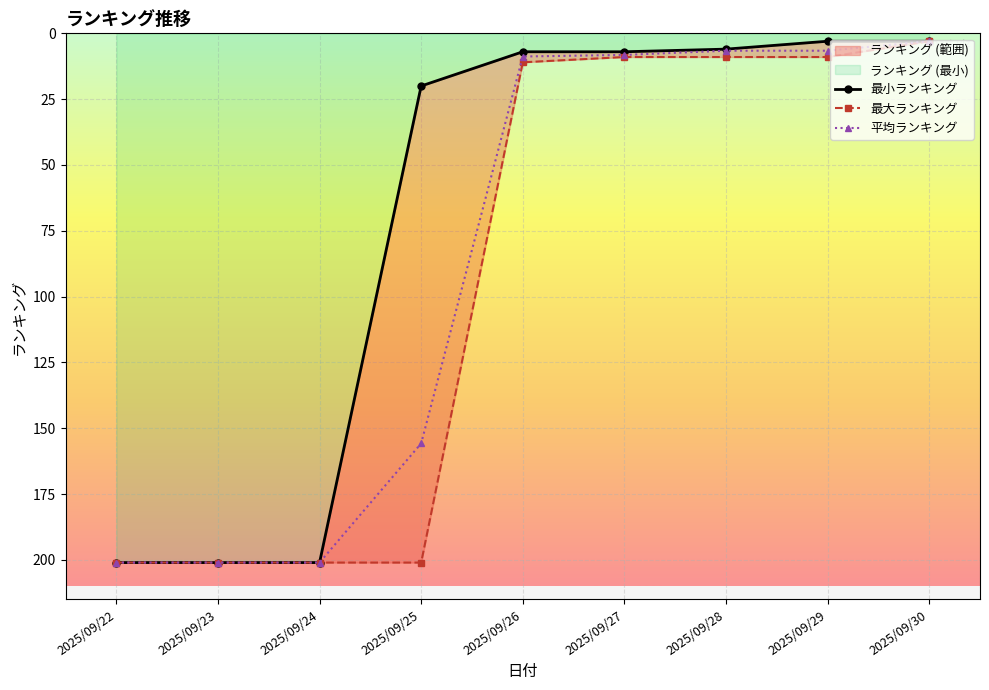

List the labels in order of 平均ランキング value, smallest first.

2025/09/30, 2025/09/28, 2025/09/29, 2025/09/27, 2025/09/26, 2025/09/25, 2025/09/22, 2025/09/23, 2025/09/24